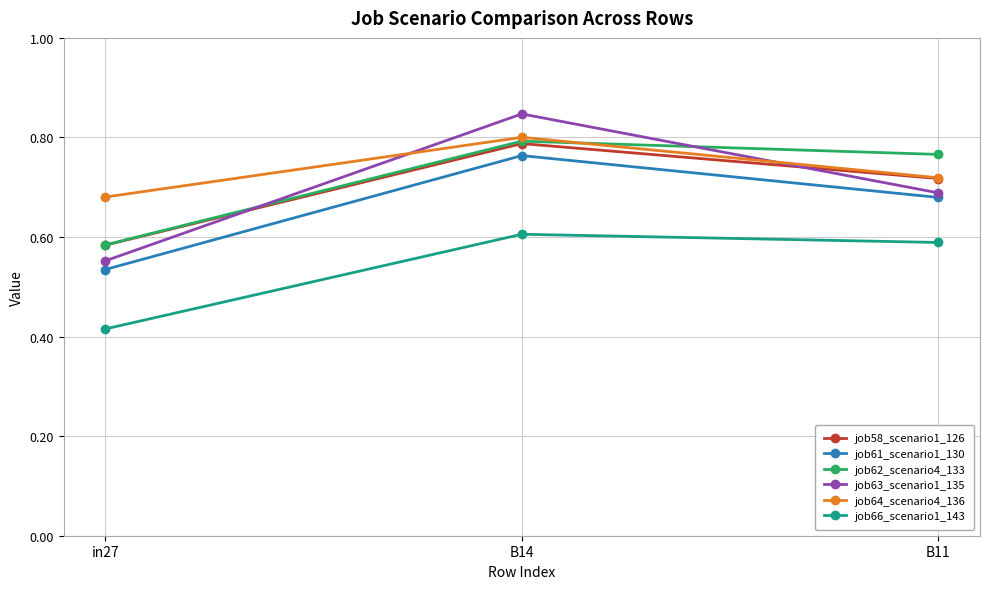

Where is job62_scenario4_133 nearest to the value 0?

in27